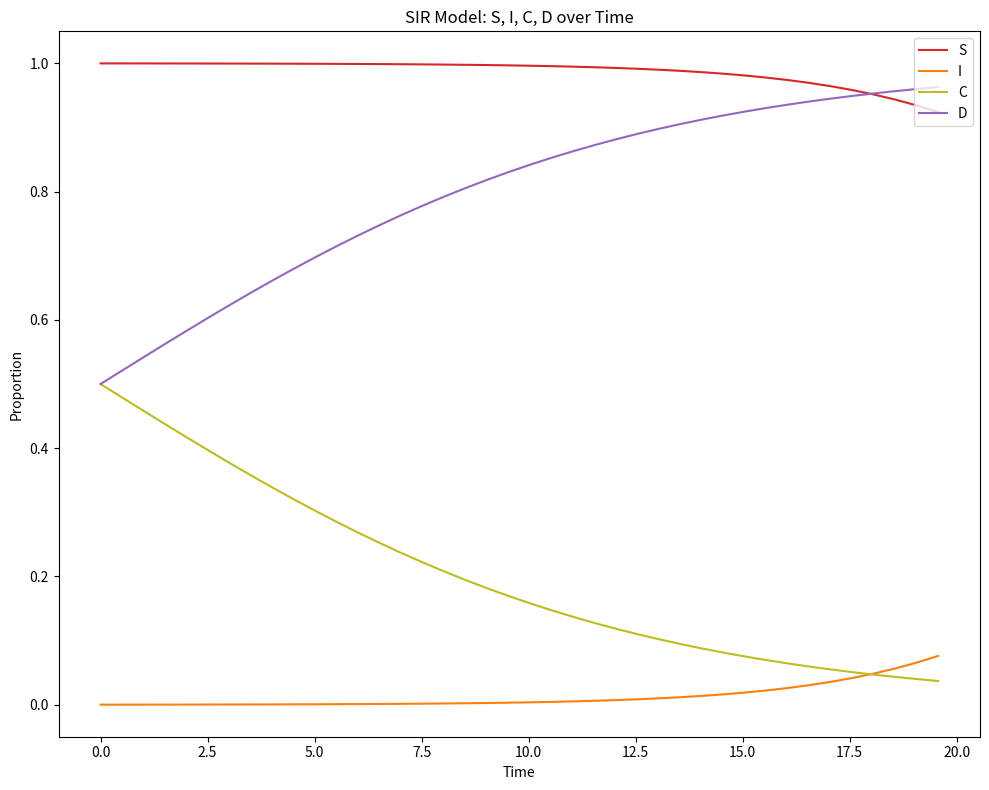

Which series has the largest total across all categories?

S